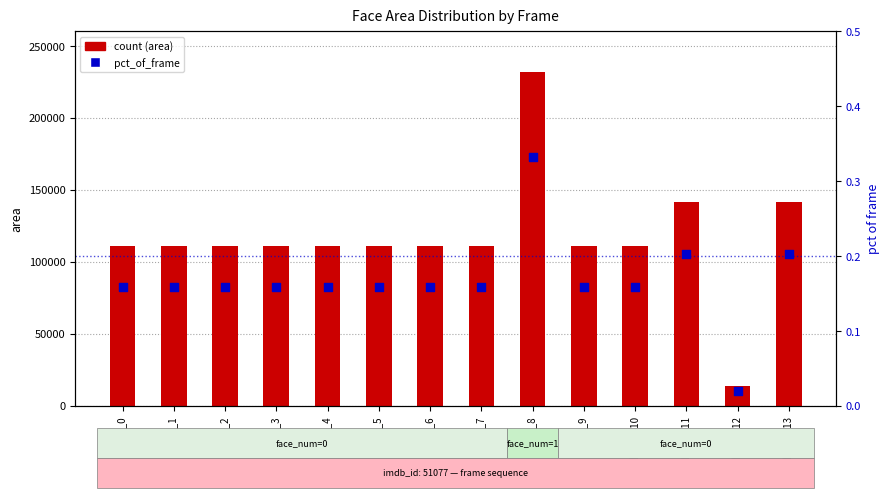

Is the value of count at frame_12 greater than the value of pct_of_frame at frame_13?

Yes